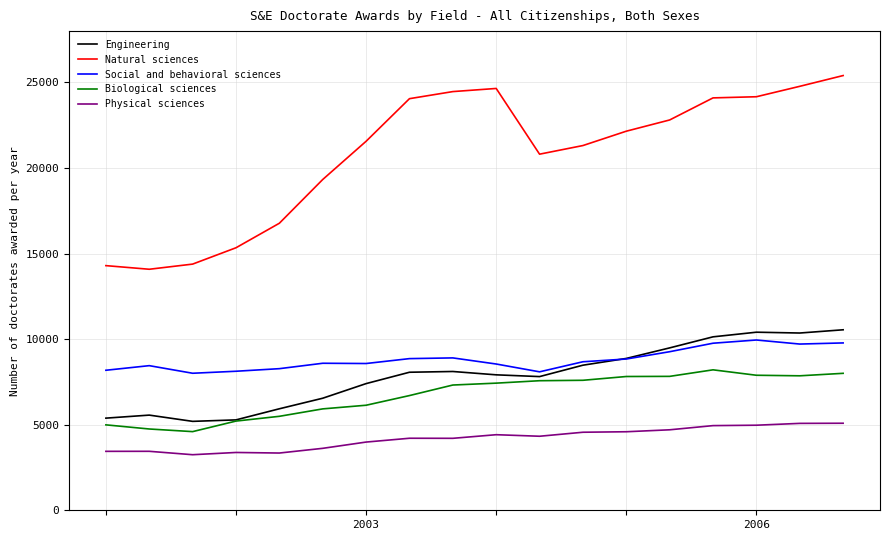

True or false: Social and behavioral sciences and Physical sciences intersect in this chart.

False